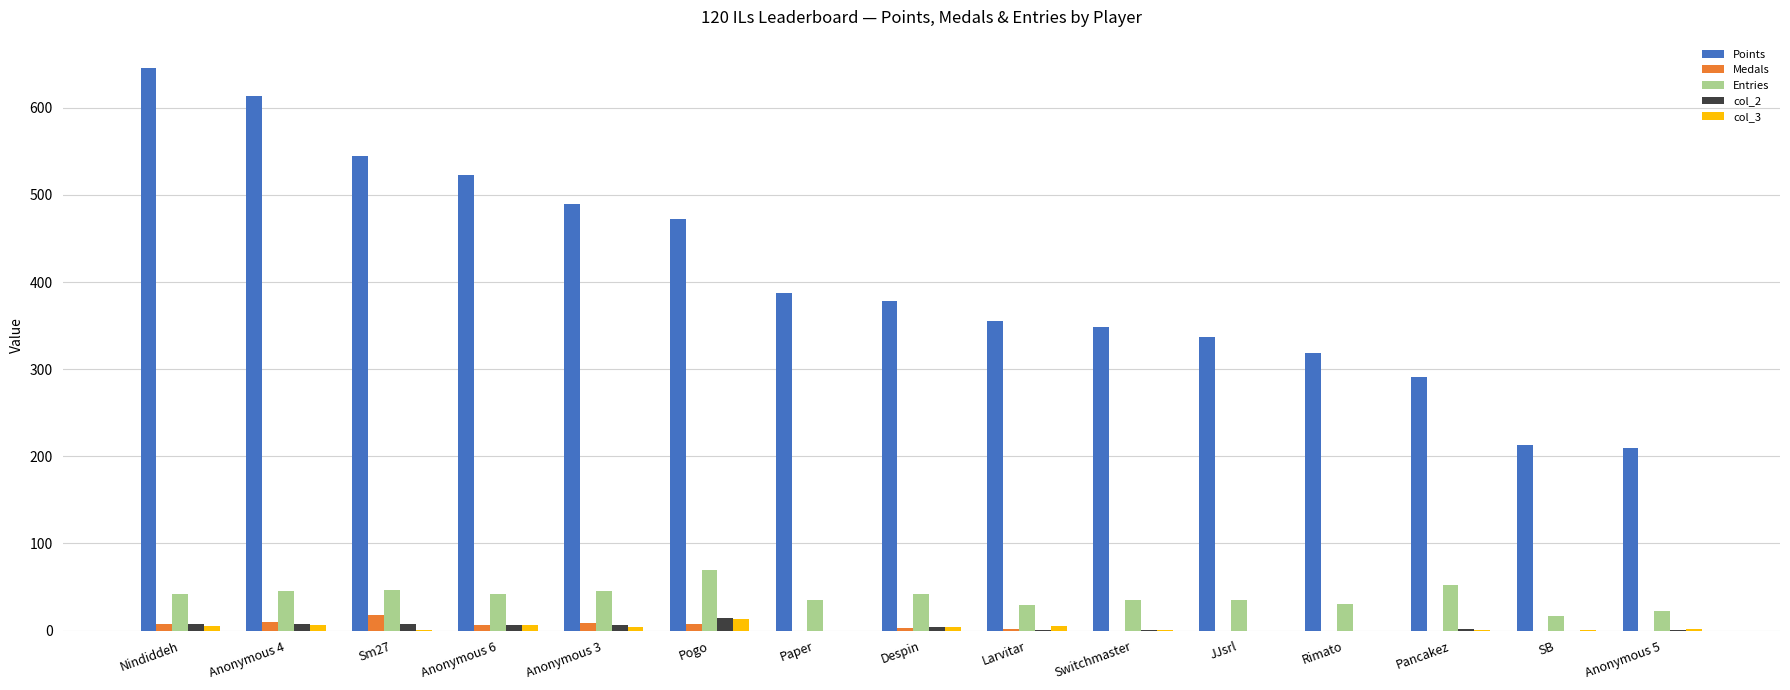

What is the highest value of the Points series?

646